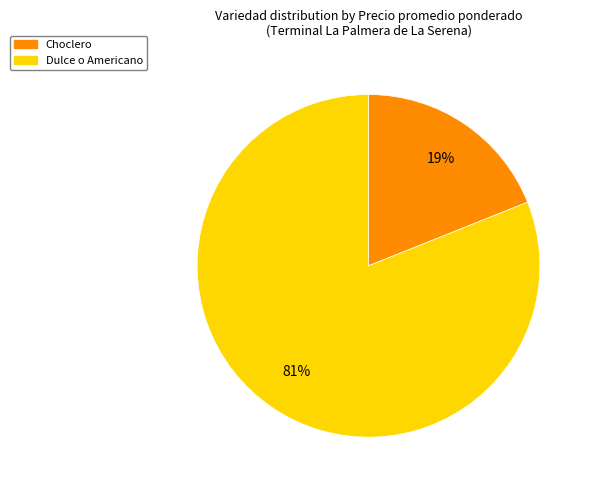

Does any single category account for the majority?

Yes